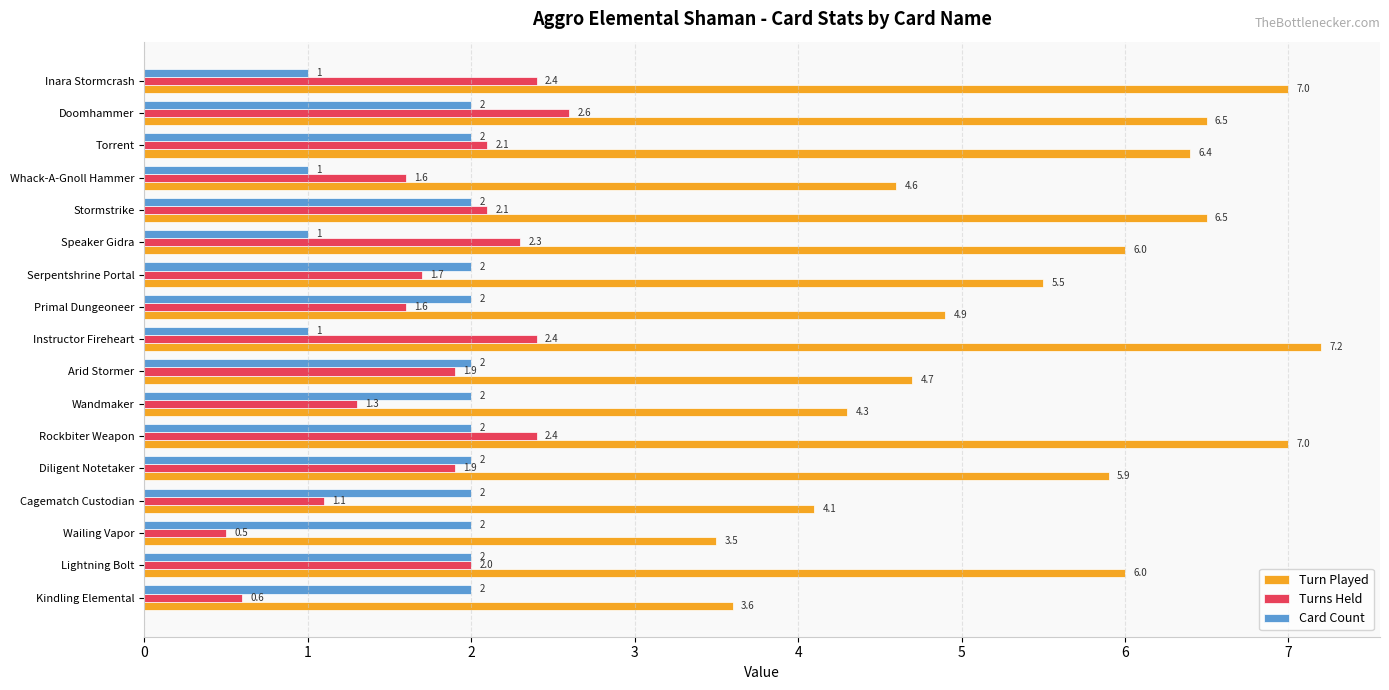

Which series has the largest total across all categories?

Turn Played